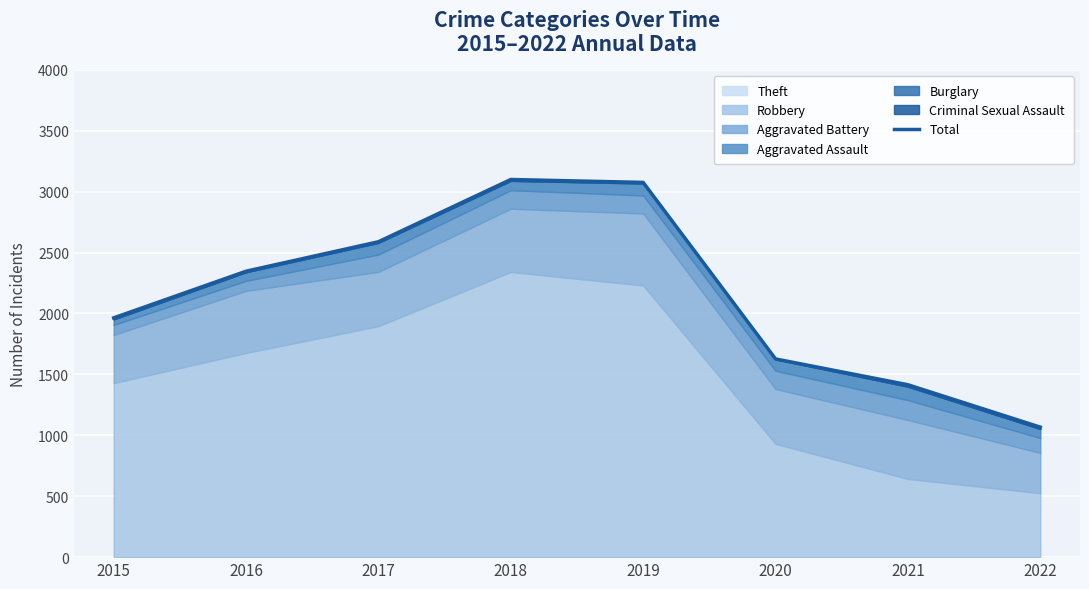

Reading right to left, extract all data points from this chart.

1067	1415	1627	3076	3100	2589	2347	1964